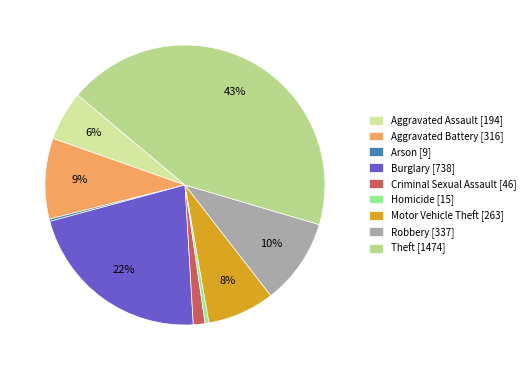

Is it true that Criminal Sexual Assault is 11% of the pie?

False